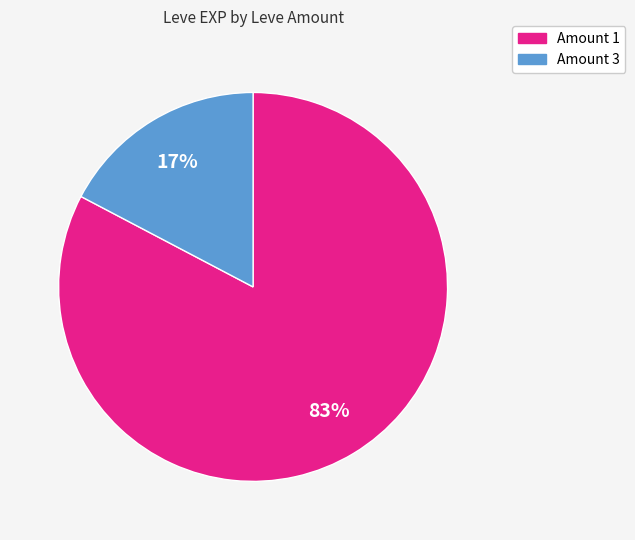

How many slices are in this pie chart?

2